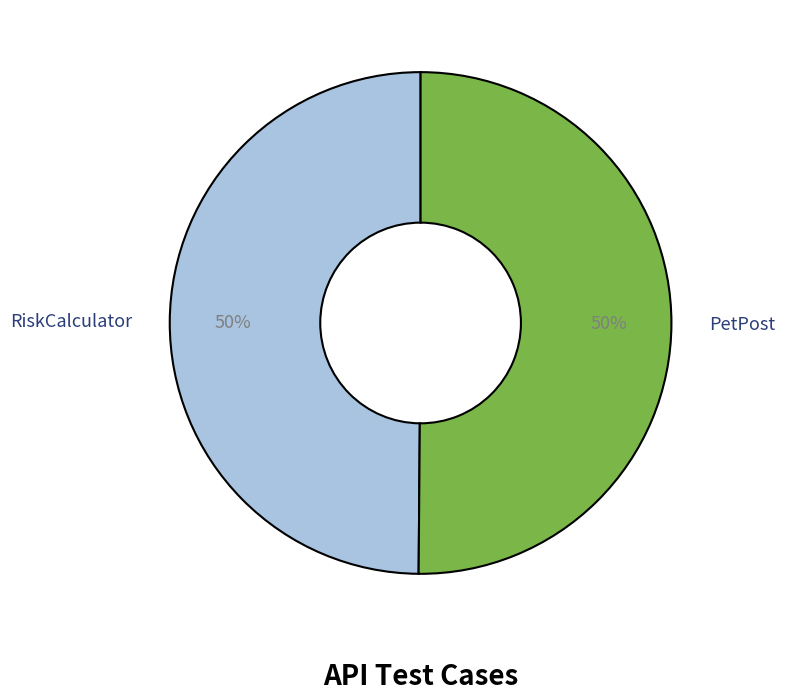

What is the ratio of the value at PetPost to the value at RiskCalculator?

1.0